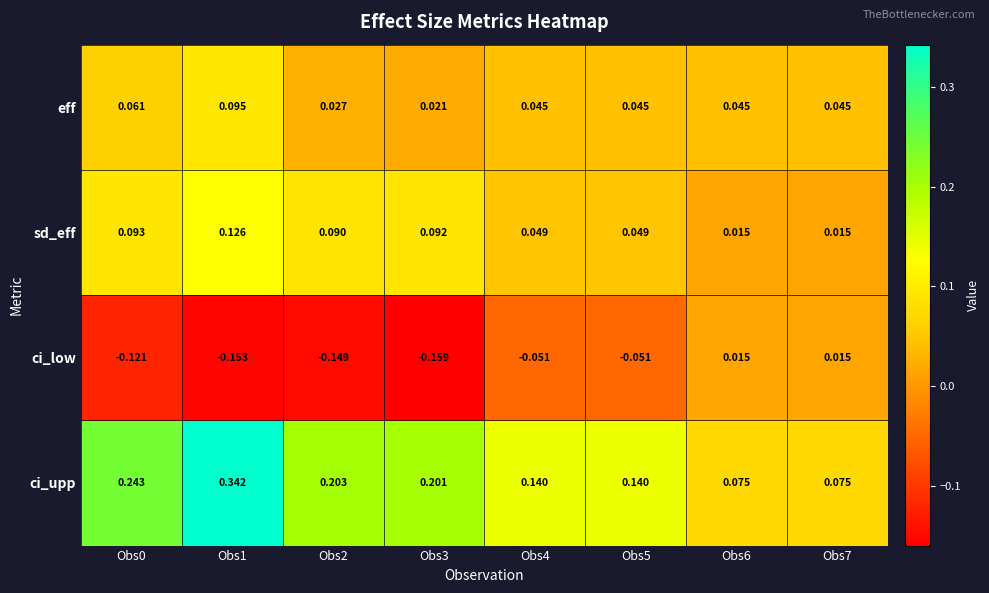

List the series in order of their peak value, highest first.

ci_upp, sd_eff, eff, ci_low